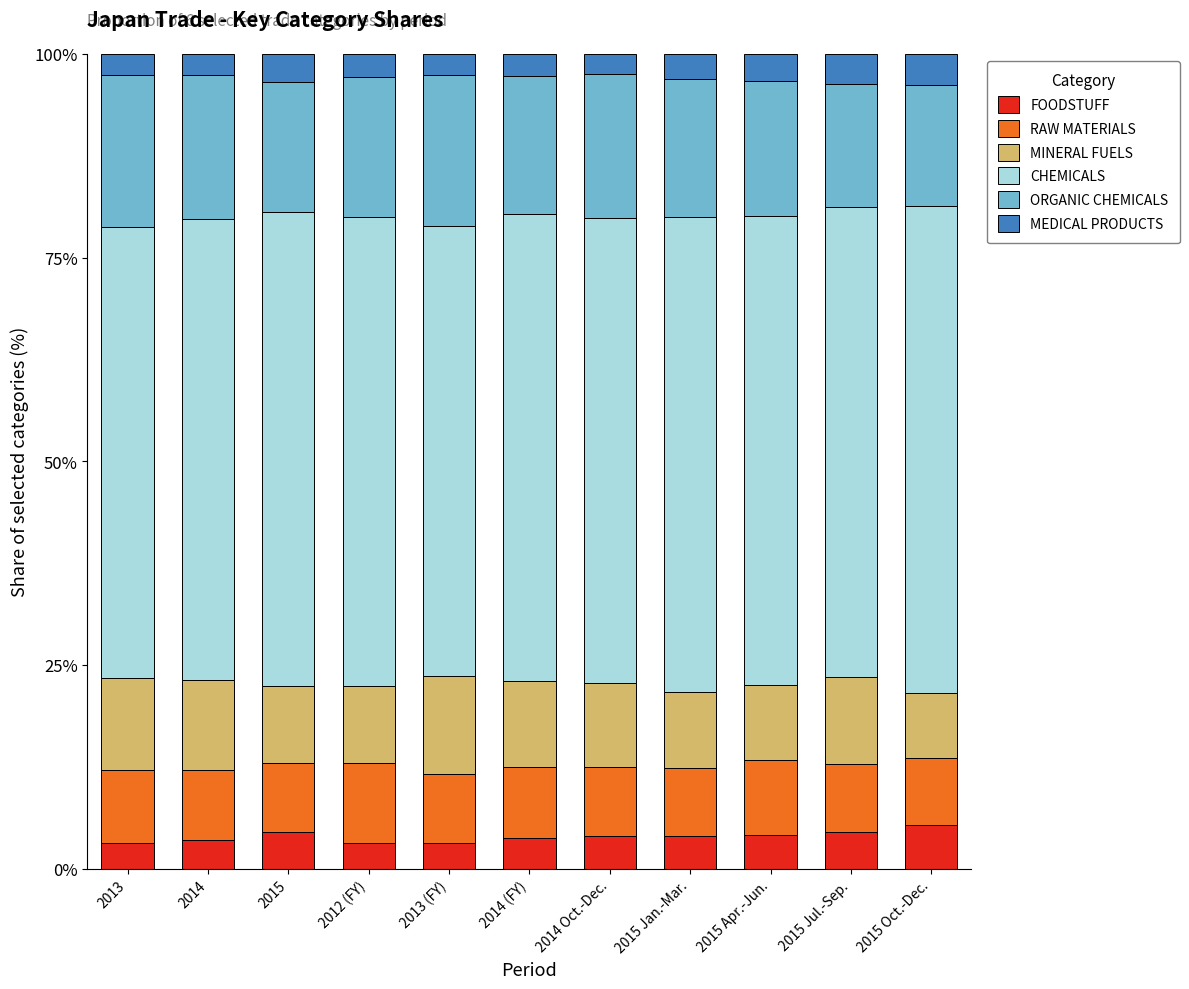

What are all the series names shown in the legend?

FOODSTUFF, RAW MATERIALS, MINERAL FUELS, CHEMICALS, ORGANIC CHEMICALS, MEDICAL PRODUCTS